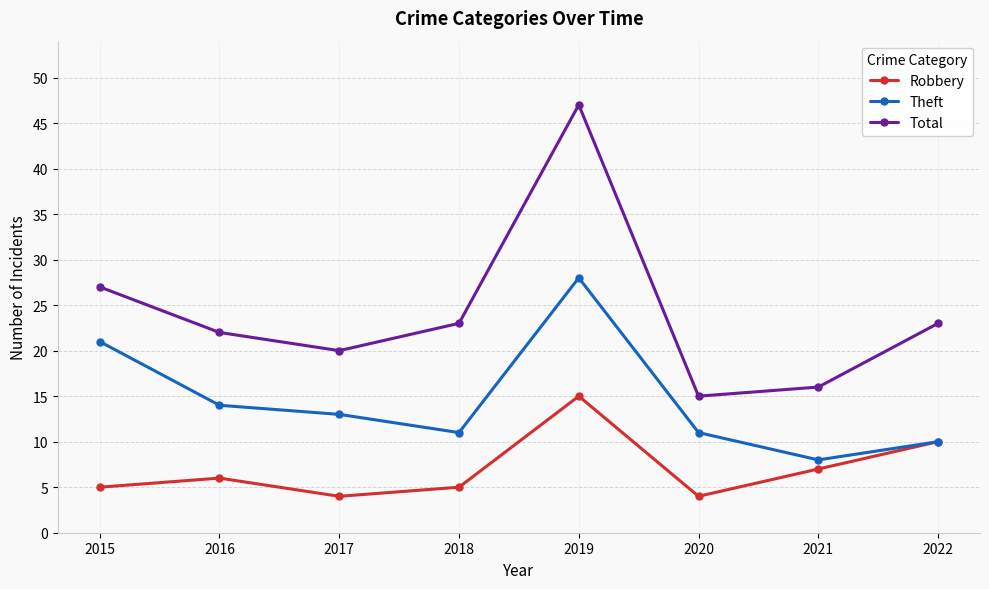

What is the sum of the Robbery values at 2017 and 2015?

9